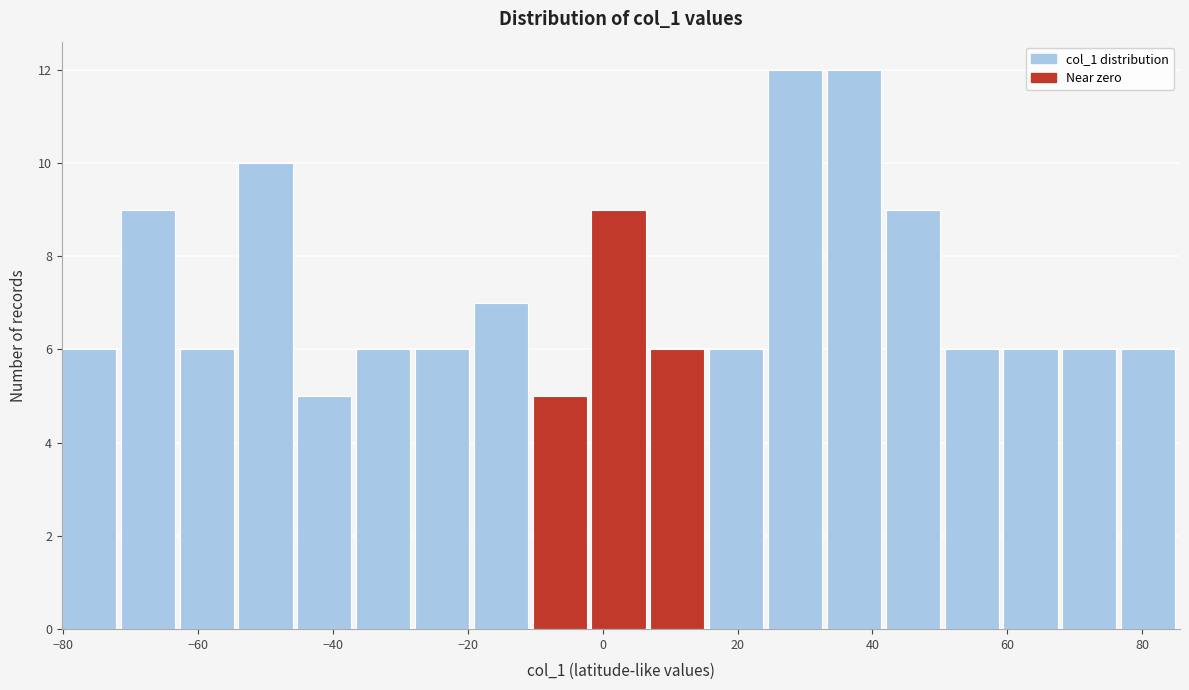

What is the height of the bar covering 60 to 68 on the x-axis? Neither the bar edges nor the heights are printed on the chart, so give them approximately, as read against the axes.

6